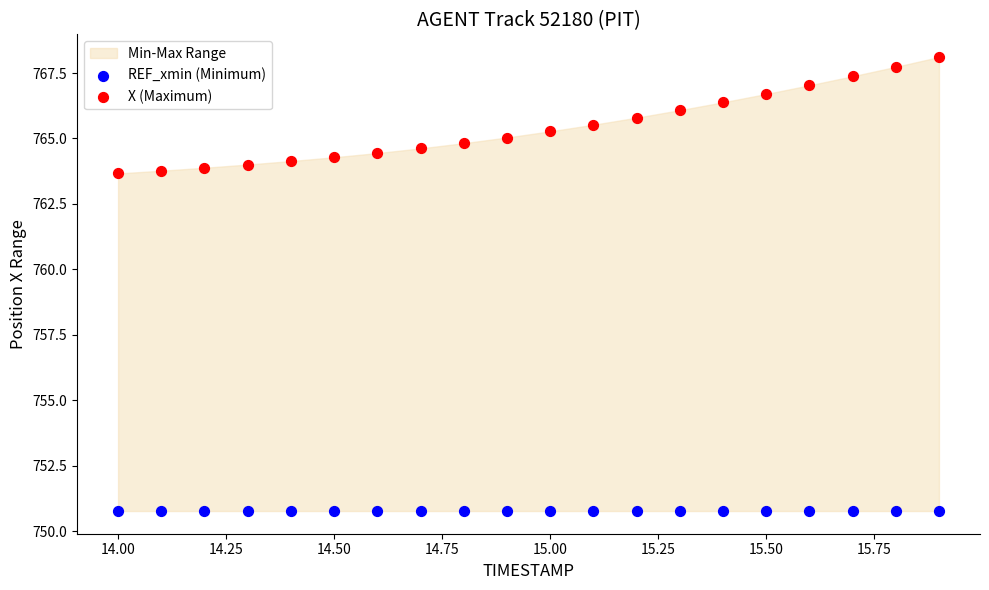

Which series contains the lowest Y value?

REF_xmin (Minimum)